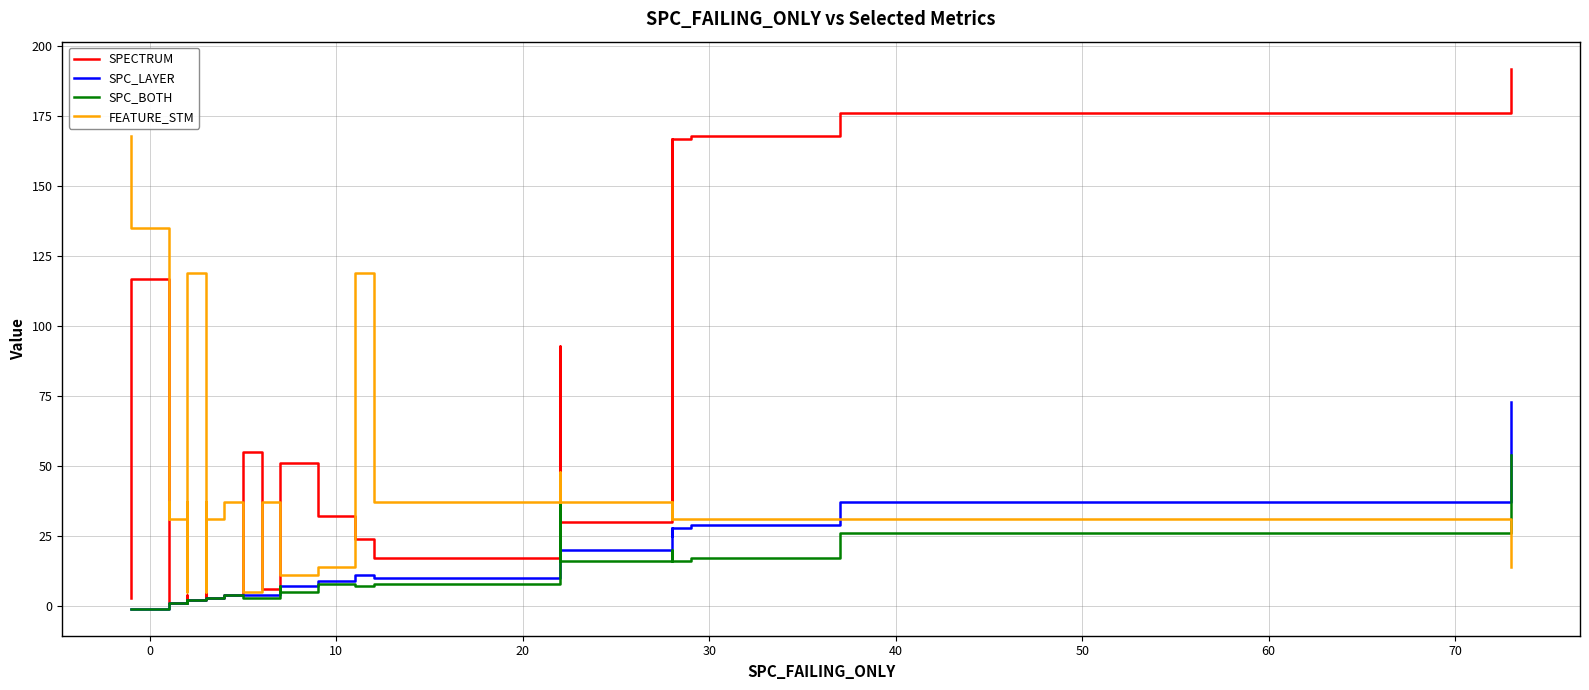

How many categories are shown in the chart?

40